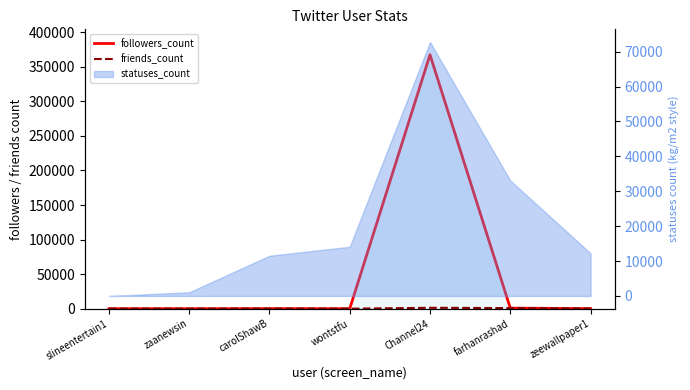

What is the sum of all friends_count values?

2691